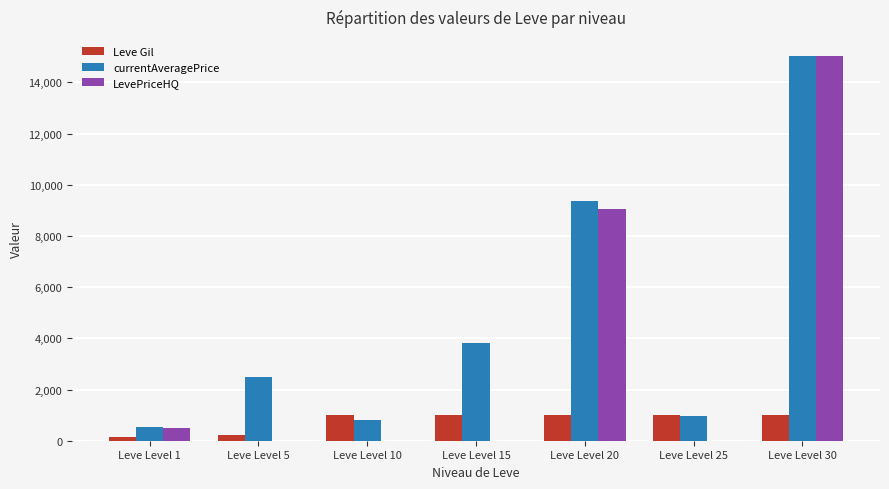

True or false: LevePriceHQ has a value of 0 at Leve Level 15.

True